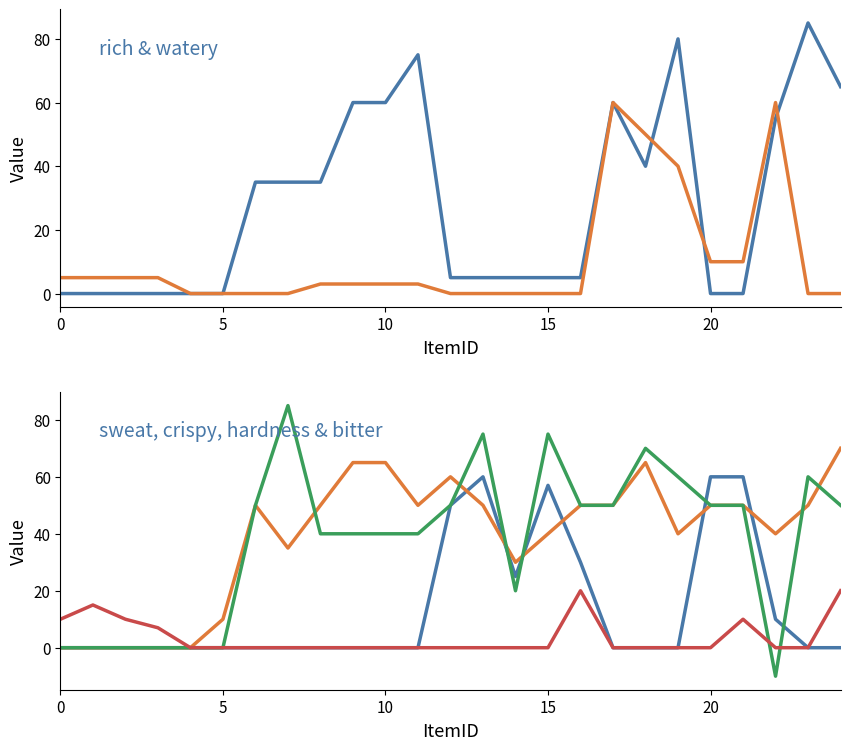

Which series has the largest total across all categories?

crispy